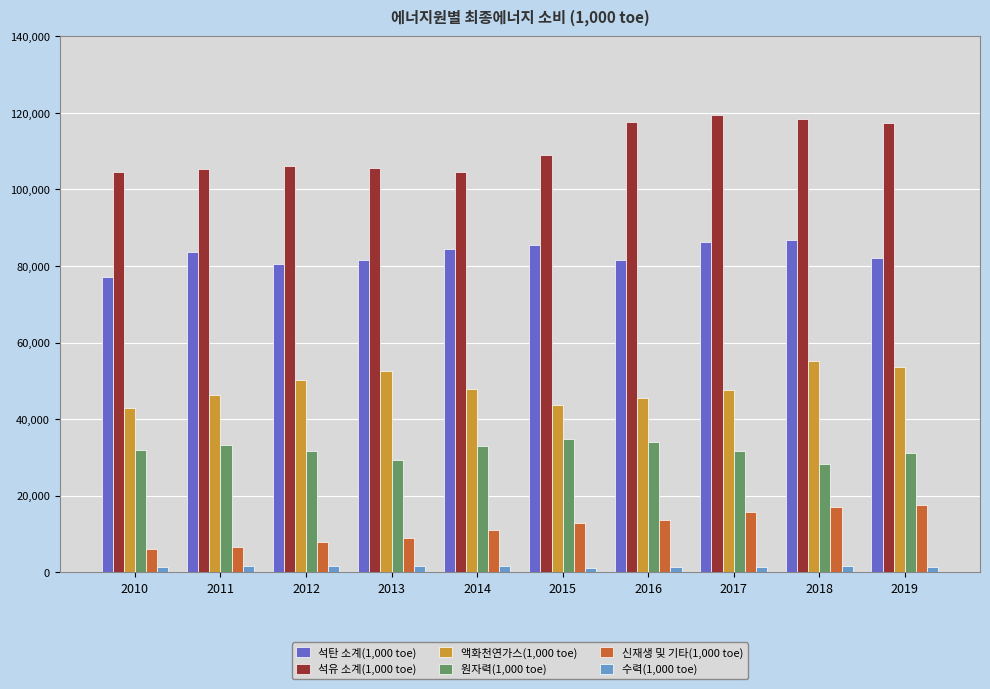

At 2017, list the series in order from smallest to largest.

수력(1,000 toe), 신재생 및 기타(1,000 toe), 원자력(1,000 toe), 액화천연가스(1,000 toe), 석탄 소계(1,000 toe), 석유 소계(1,000 toe)